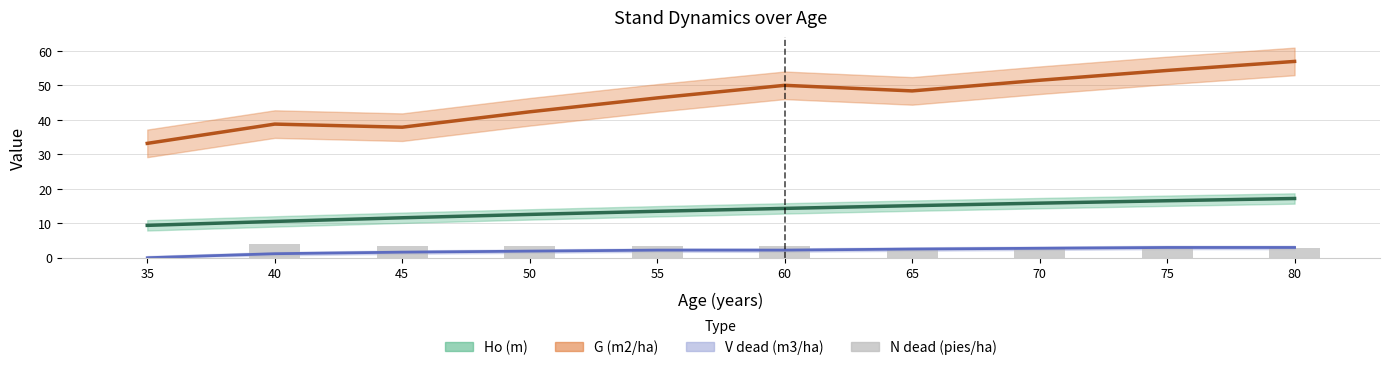

How many values are above zero?

9